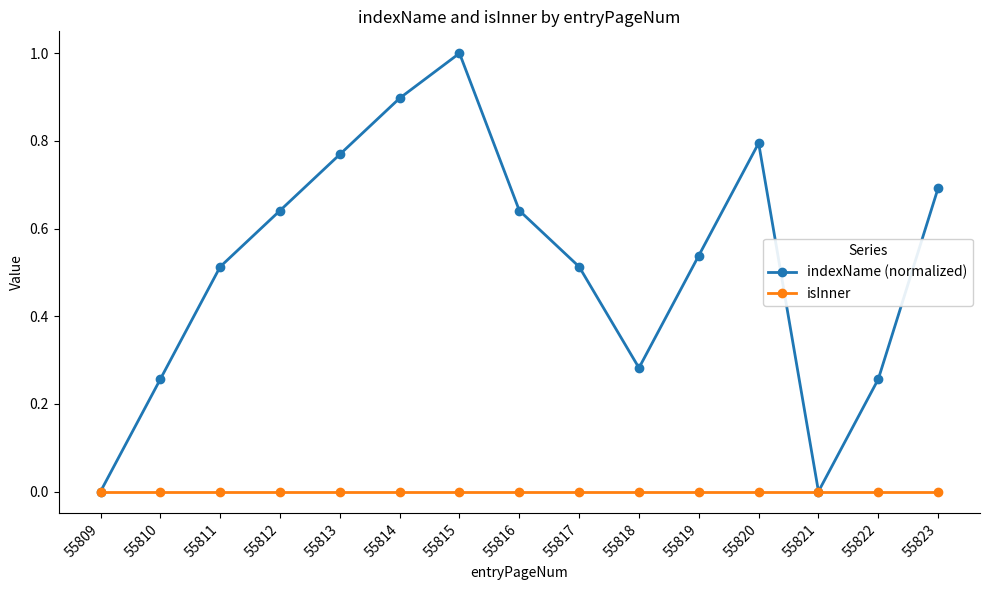

List the series in order of their overall mean, highest first.

indexName (normalized), isInner